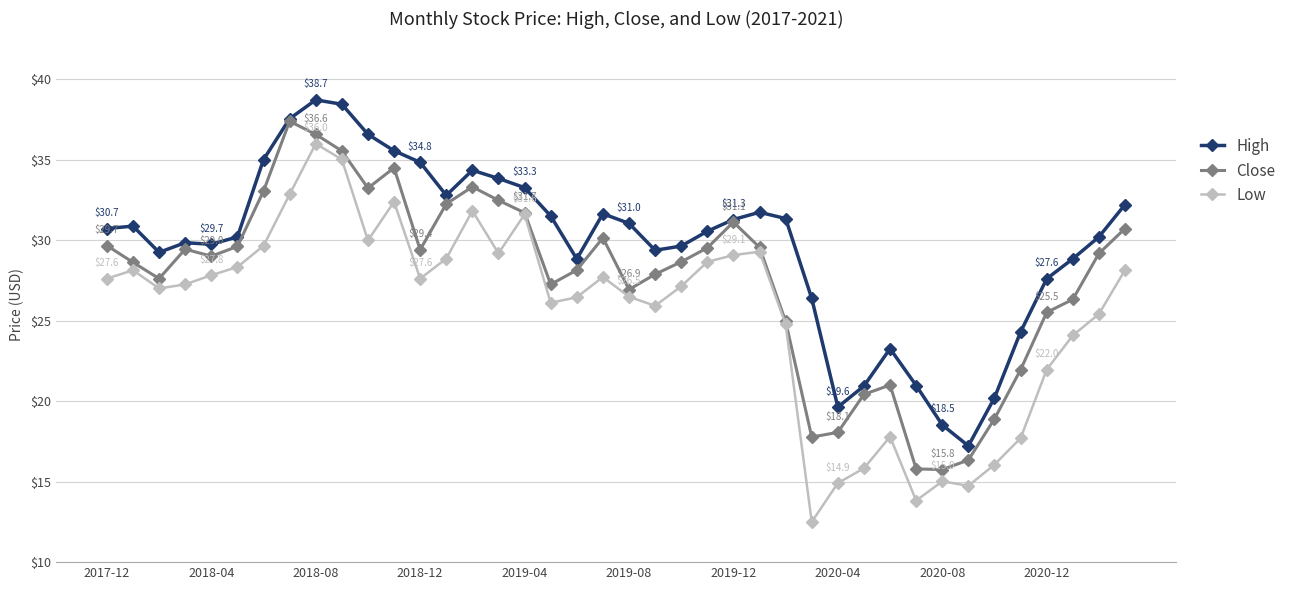

What is the highest value of the Close series?

37.4